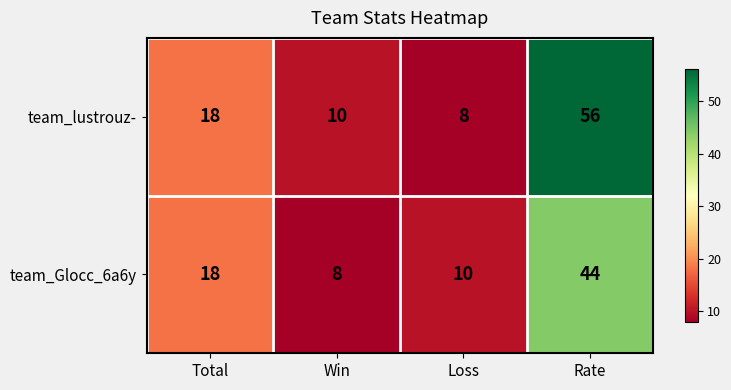

Reading right to left, transcribe all the data shown in this chart.

team_lustrouz-: 56	8	10	18
team_Glocc_6a6y: 44	10	8	18